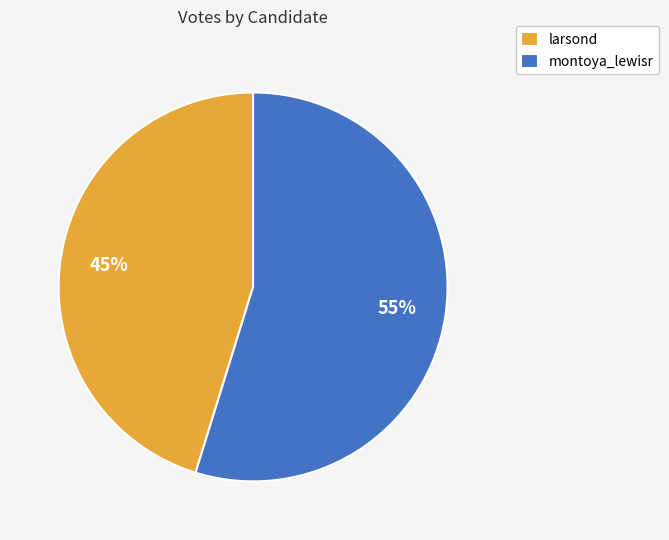

Rank the categories by value from highest to lowest.

montoya_lewisr, larsond